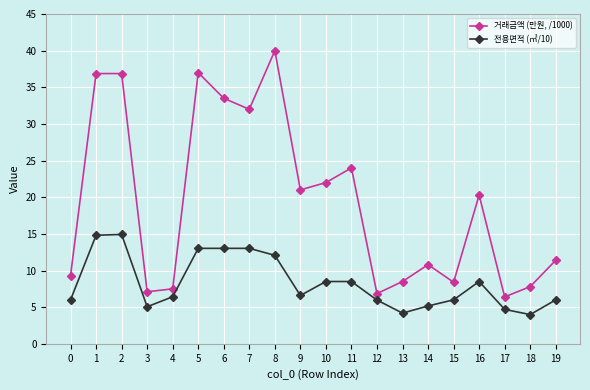

What is the minimum value for 거래금액 (만원, /1000)?

6.4